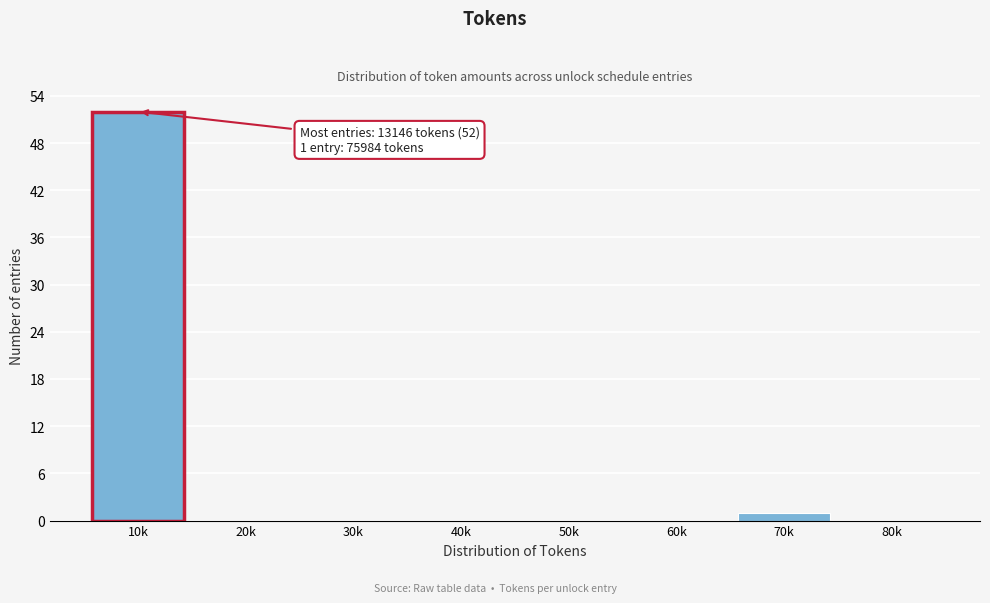

Reading left to right, list all the values displayed in this chart.

10k=52	20k=0	30k=0	40k=0	50k=0	60k=0	70k=1	80k=0